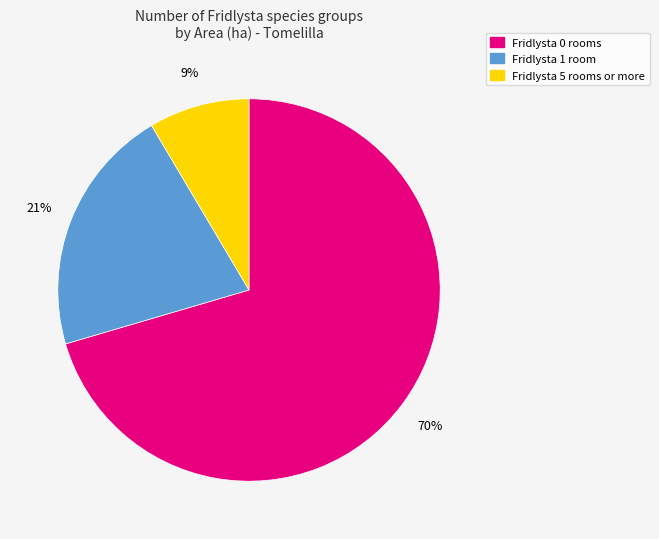

To the nearest percent, what is the average slice percentage?

33%